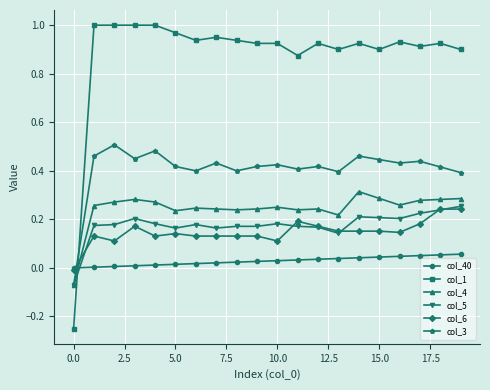

Is this an area chart (filled region under the line)?

No